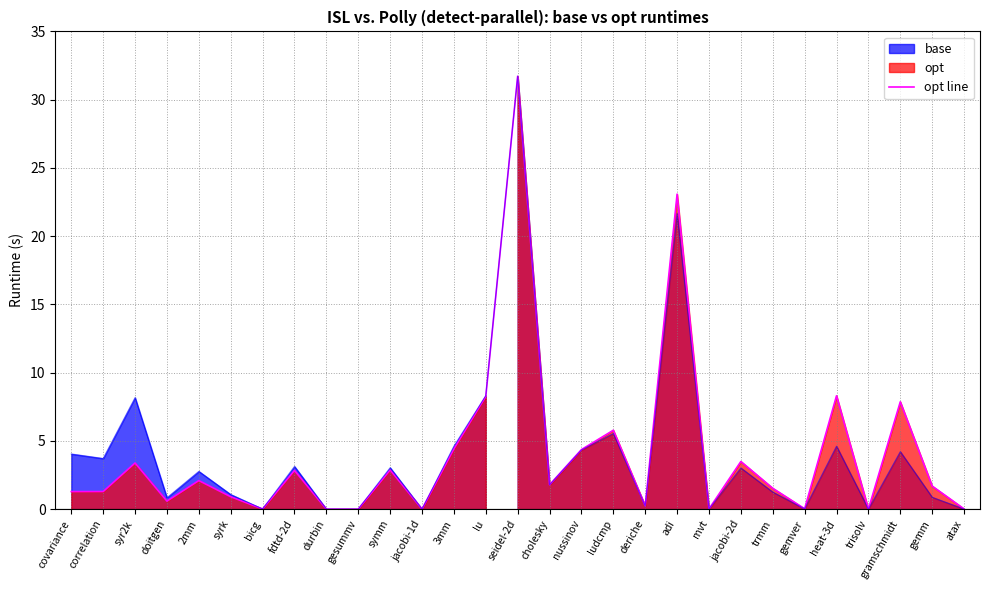

Reading left to right, list all the values displayed in this chart.

covariance=1.3	correlation=1.3	syr2k=3.4	doitgen=0.6	2mm=2.1	syrk=0.9	bicg=0.0	fdtd-2d=2.8	durbin=0.0	gesummv=0.0	symm=2.9	jacobi-1d=0.0	3mm=4.4	lu=8.3	seidel-2d=31.7	cholesky=1.8	nussinov=4.4	ludcmp=5.8	deriche=0.2	adi=23.1	mvt=0.0	jacobi-2d=3.5	trmm=1.5	gemver=0.0	heat-3d=8.3	trisolv=0.0	gramschmidt=7.9	gemm=1.7	atax=0.0